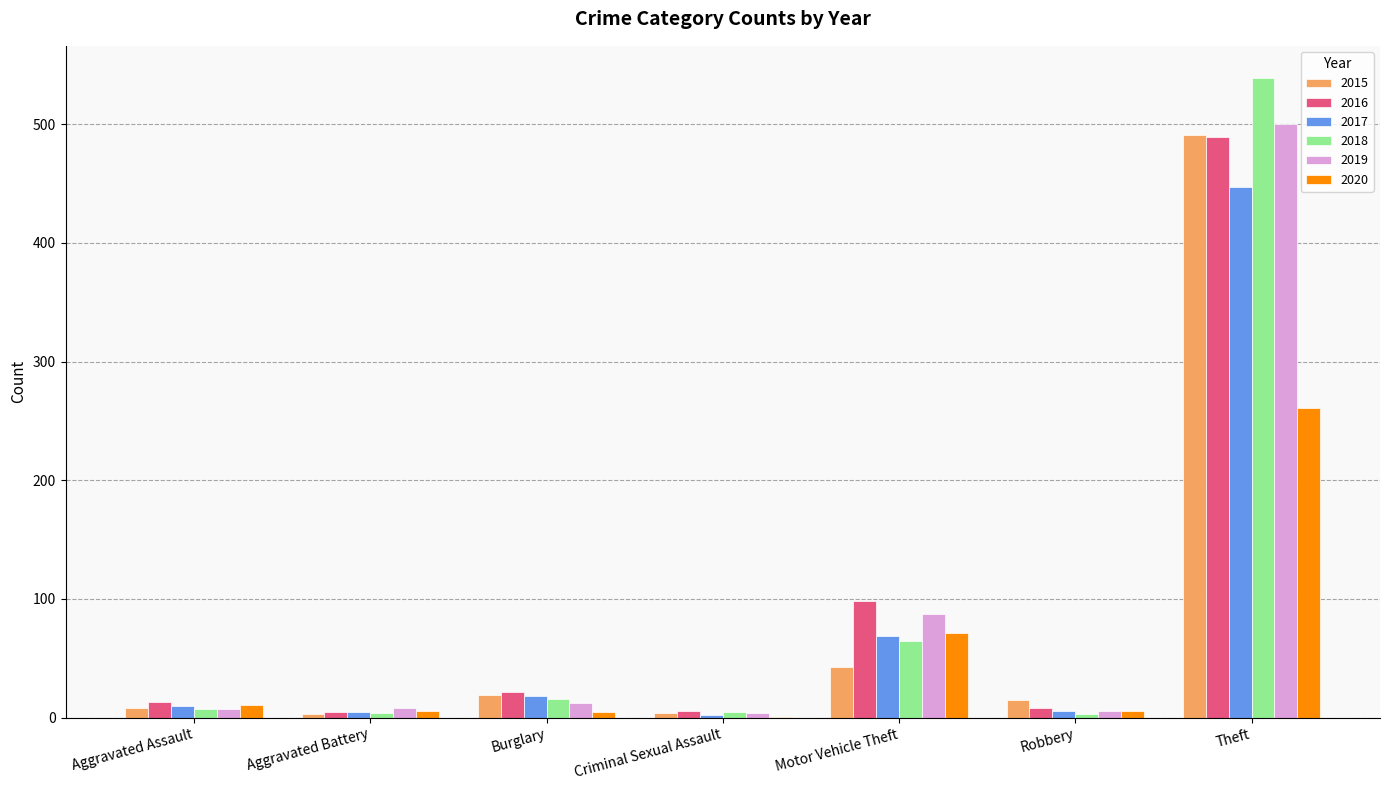

What is the sum of all 2017 values?

557